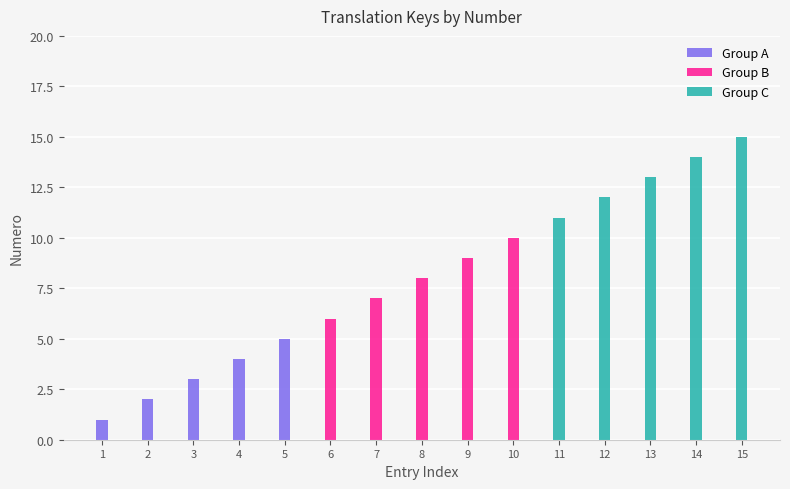

What is the difference between the second highest and minimum values in the Group C series?

3